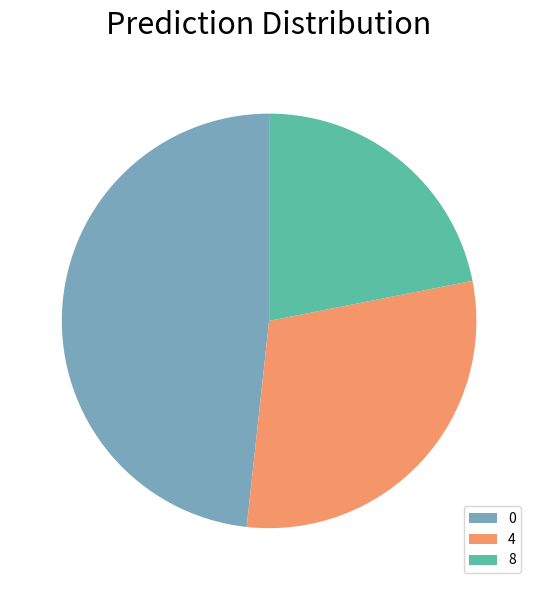

Do 8 and 0 together represent more than half of the pie?

Yes